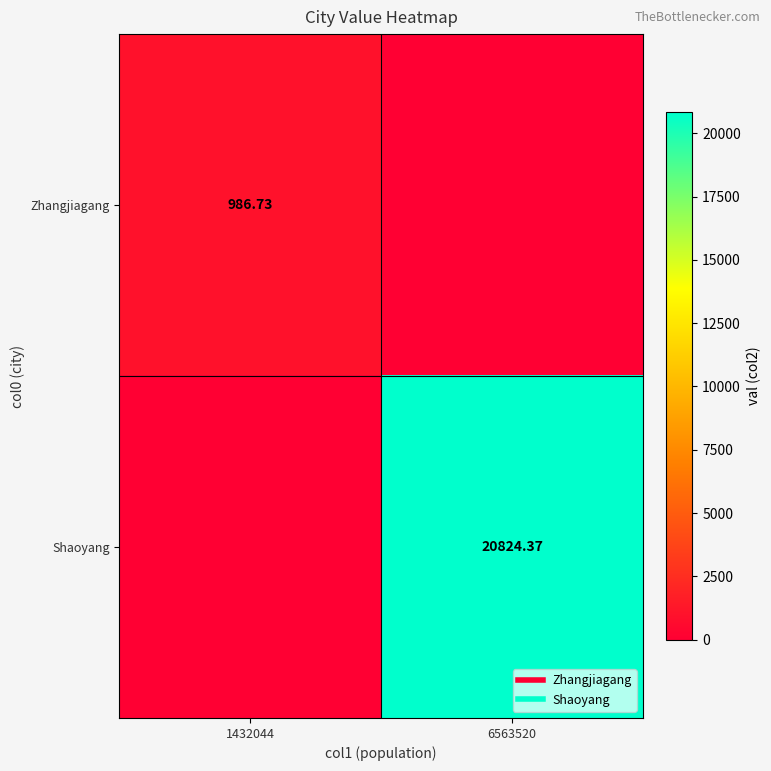

The Zhangjiagang series shows -597.0 at 6563520. True or false?

False